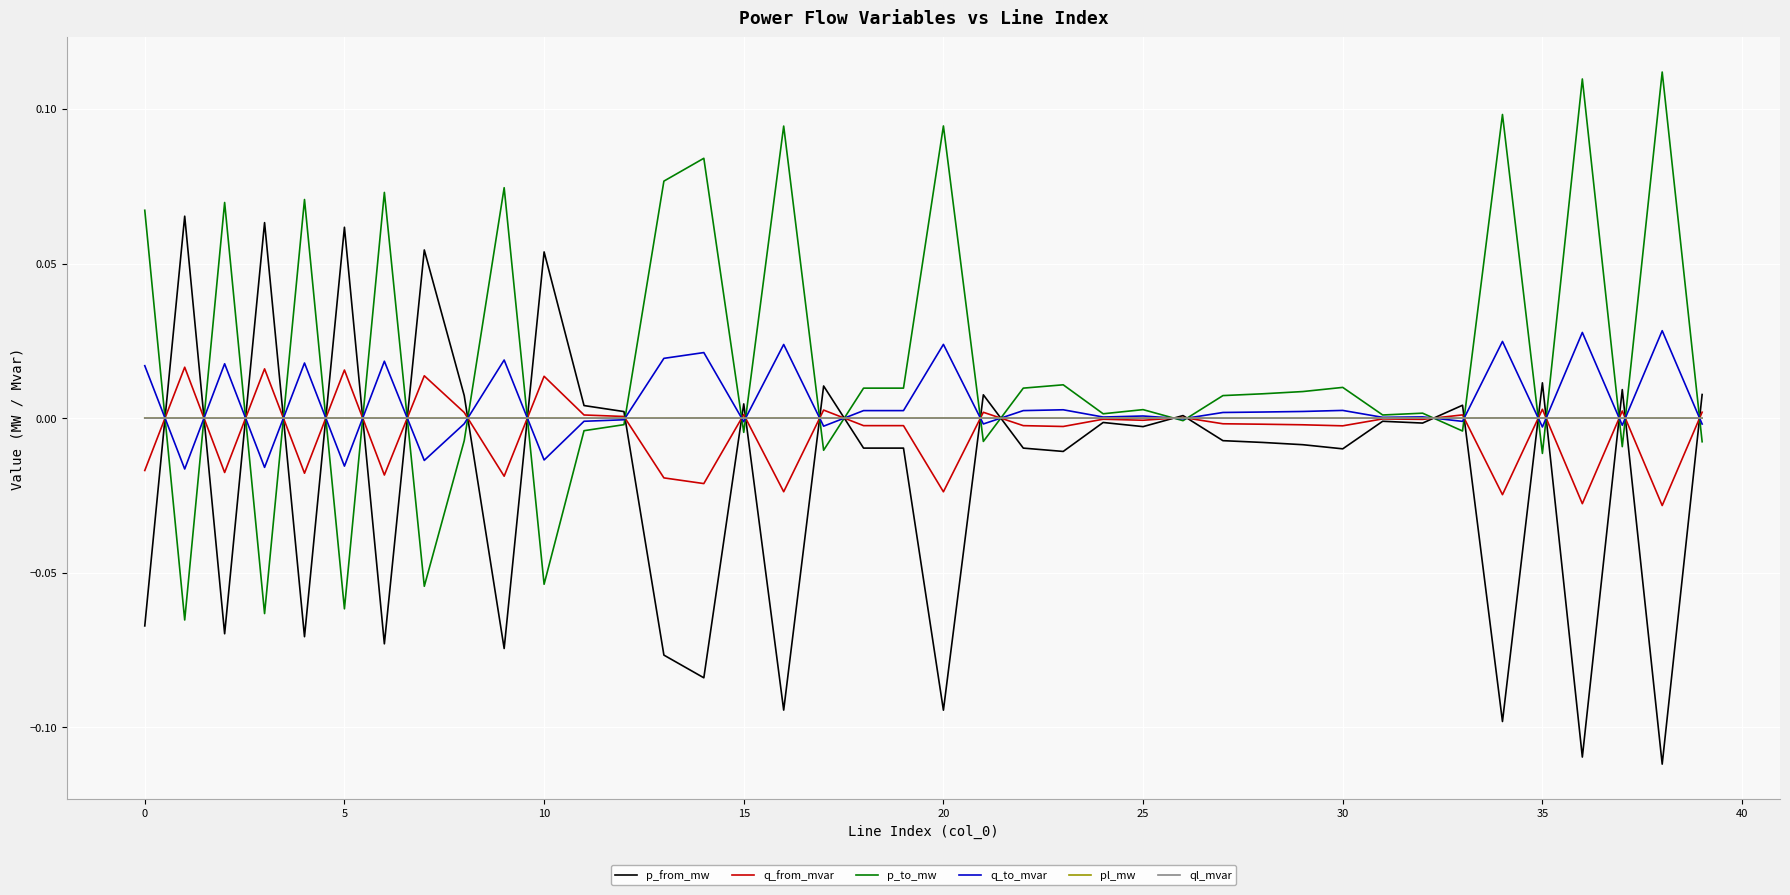

Which series has the largest total across all categories?

p_to_mw